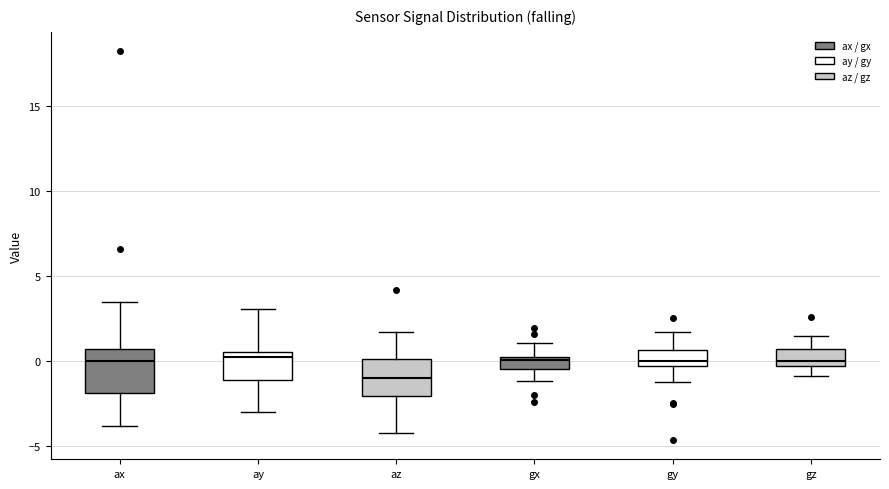

Which box has the lowest median line?

az